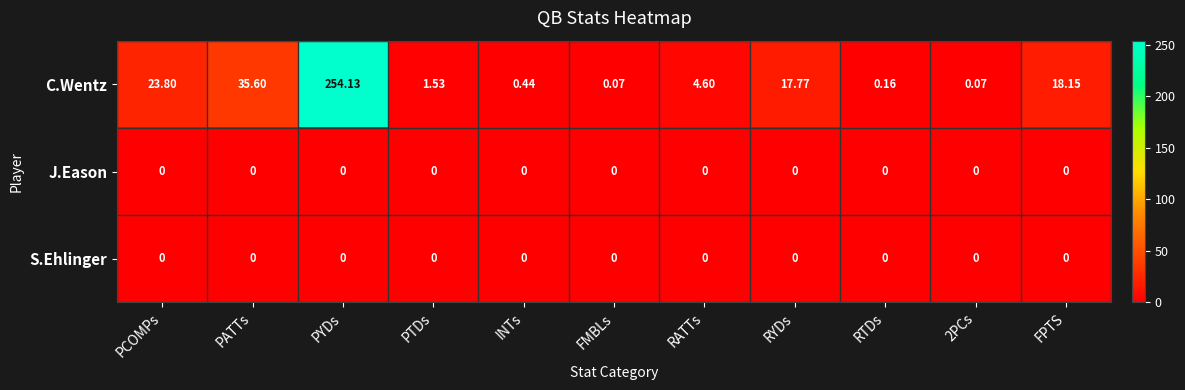

Which series has the widest spread of values?

C.Wentz